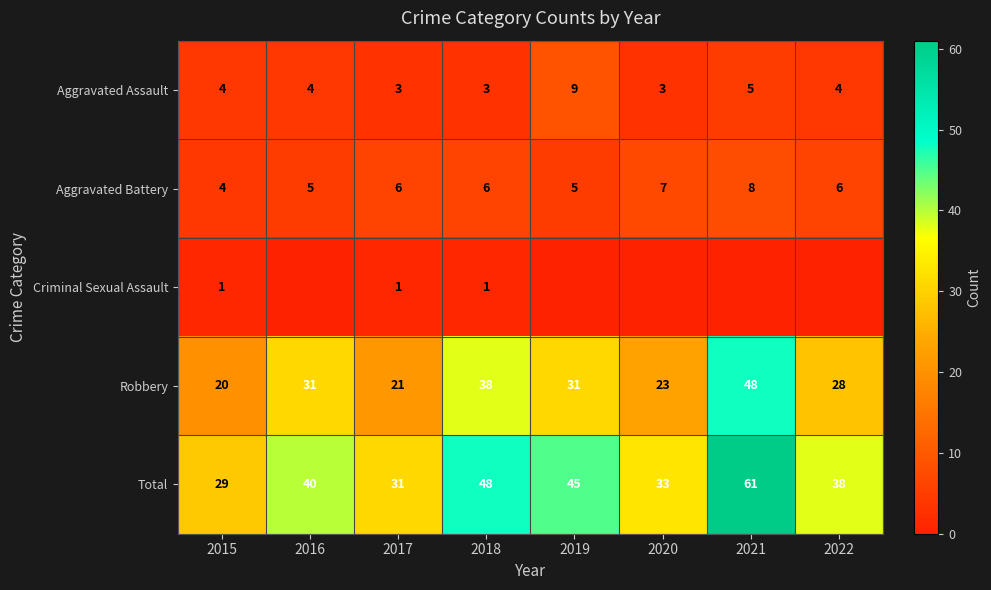

What is the average value of the Aggravated Battery series?

6